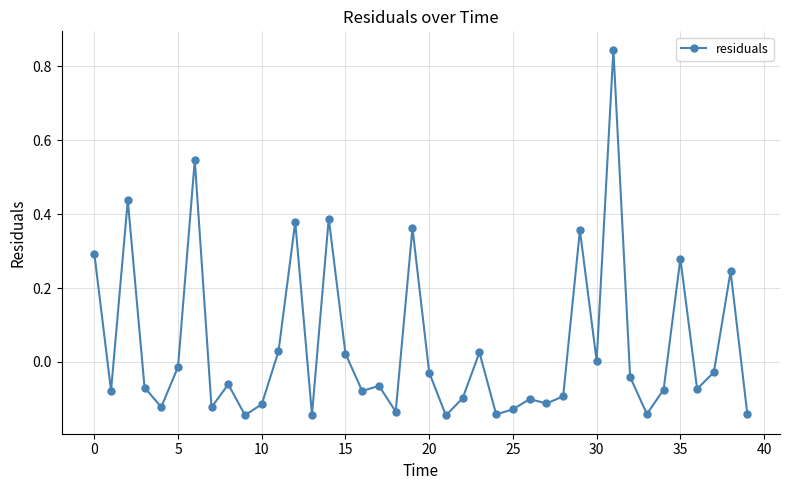

True or false: the data has more than 1 interior local peaks.

True